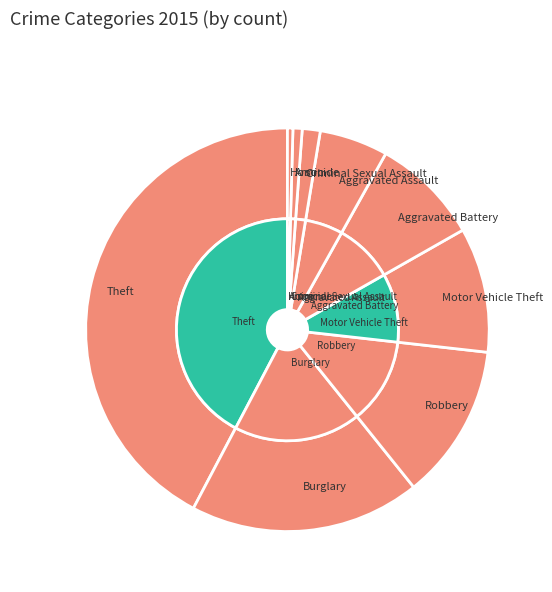

Is there any slice that represents more than half of the pie?

No